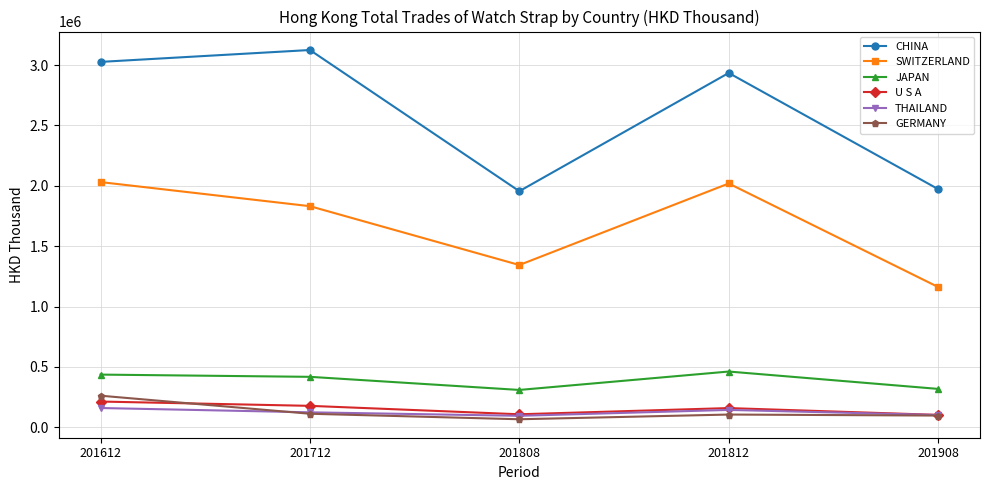

The value of SWITZERLAND at 201812 is 724864.2. True or false?

False